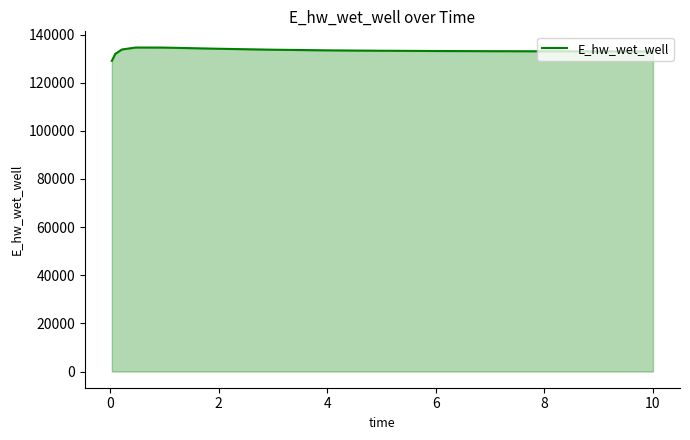

What is the maximum value shown in the chart?

134590.5